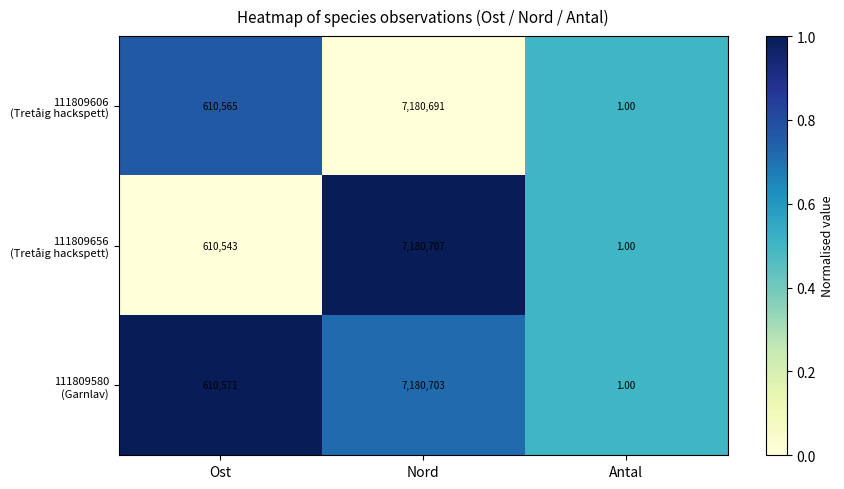

Which category has the lowest value across all series?

Antal